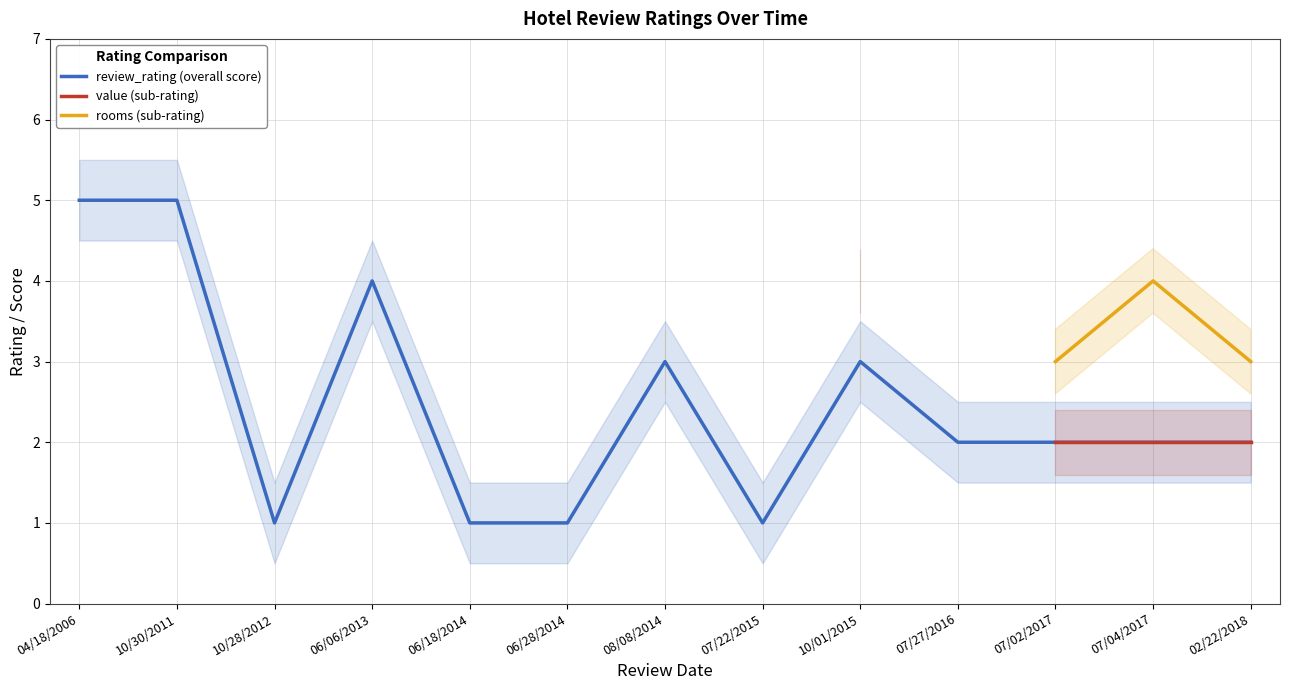

True or false: rooms (sub-rating) and review_rating (overall score) intersect in this chart.

False